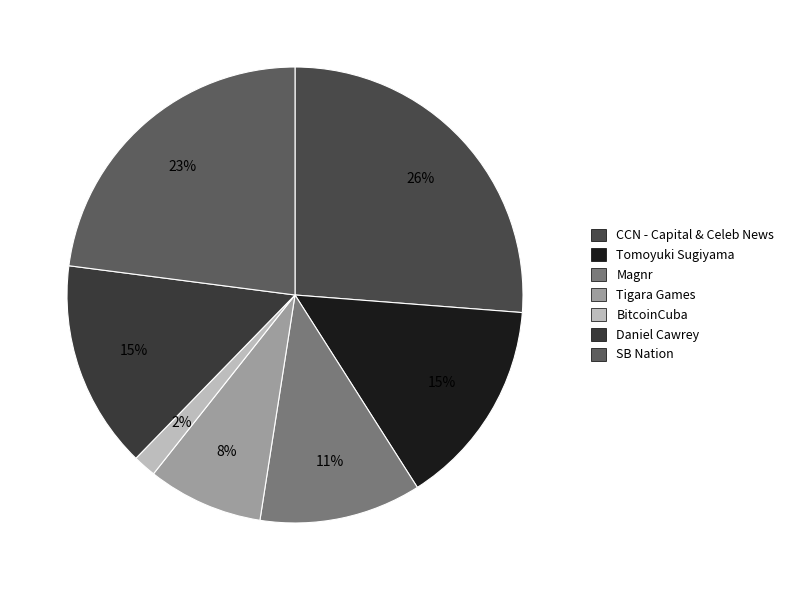

What percentage do CCN - Capital & Celeb News and Tigara Games together represent?

34.4%